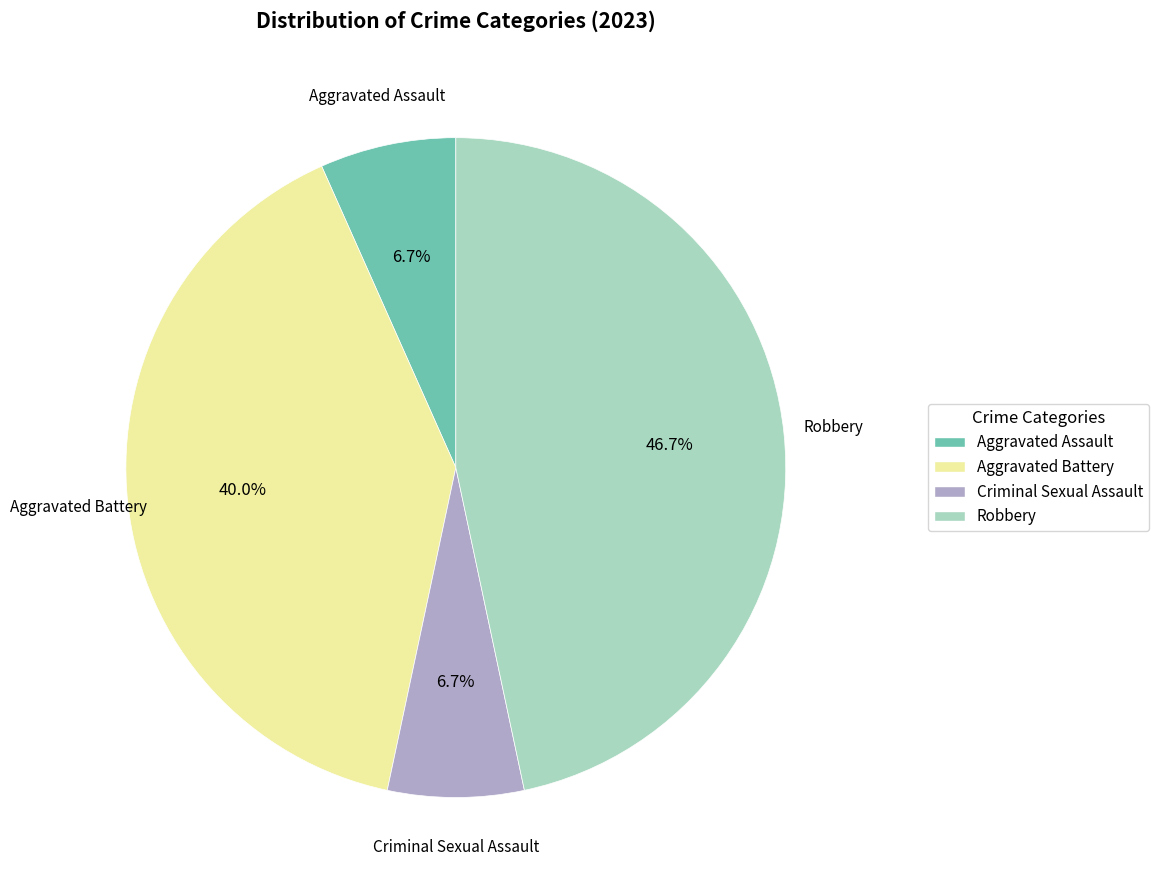

To the nearest percent, what is the average slice percentage?

25%